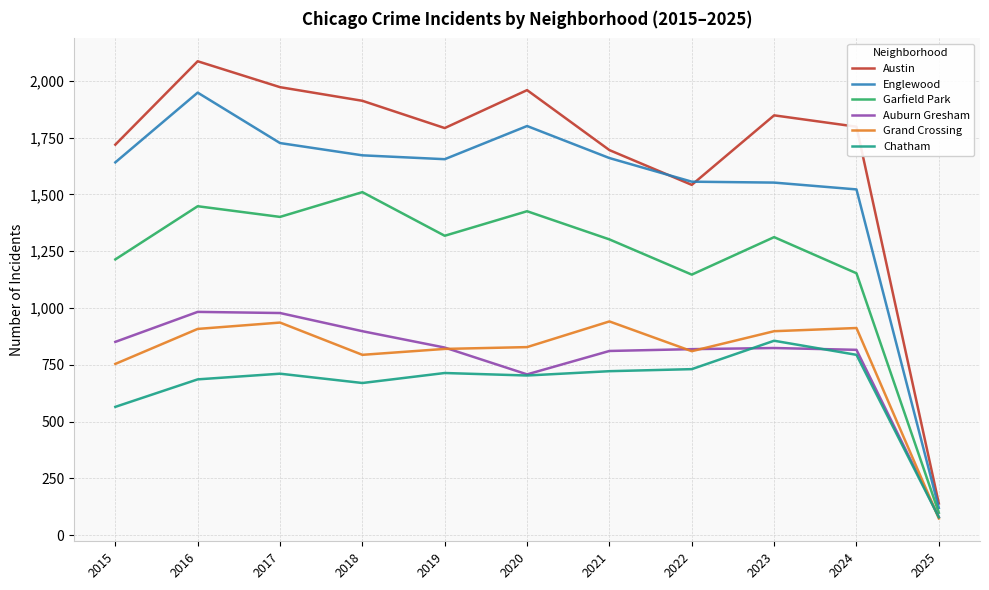

How many lines are shown in the chart?

6